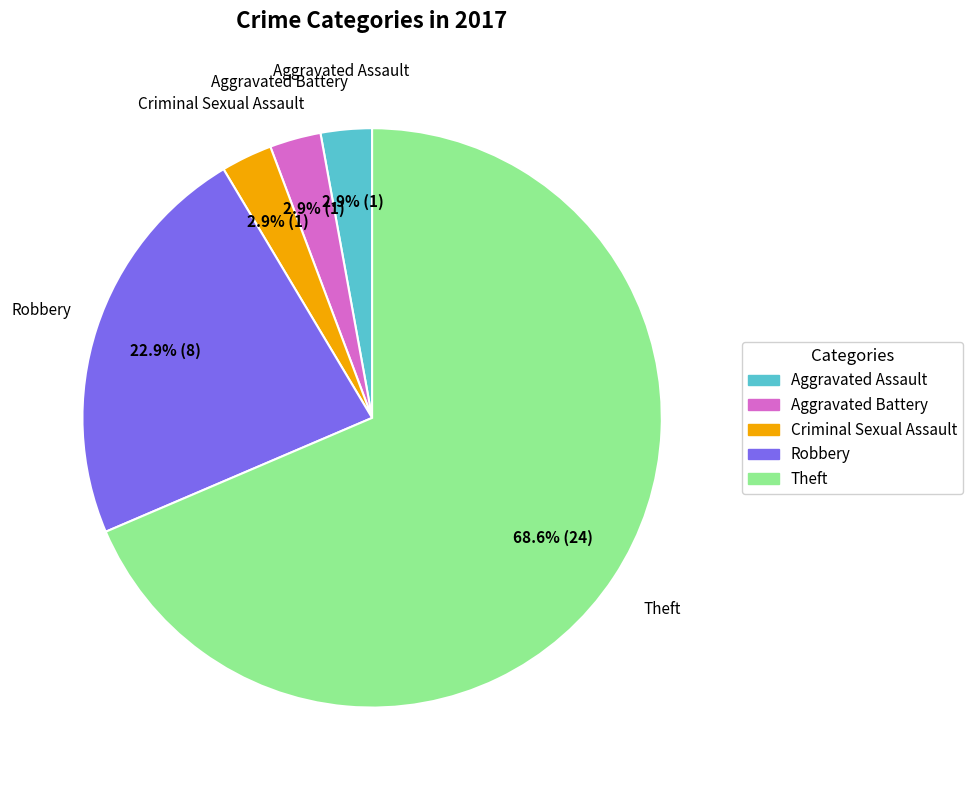

To the nearest percent, what portion does Aggravated Assault represent?

3%